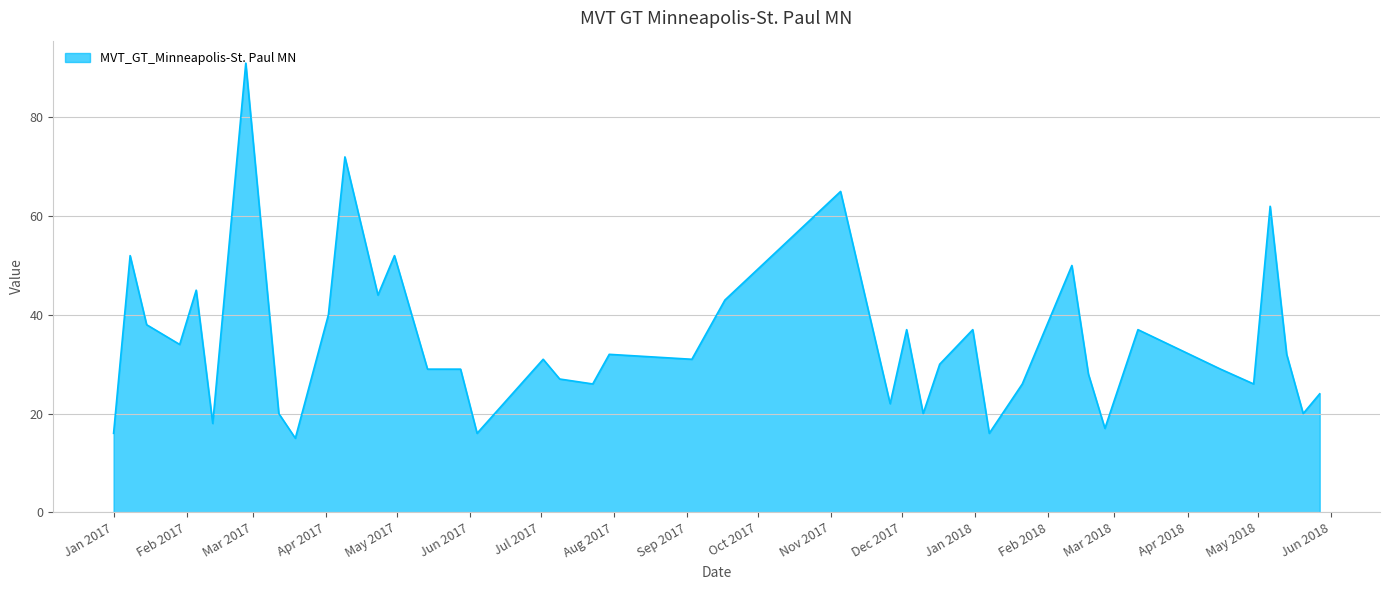

What is the maximum value shown in the chart?

91